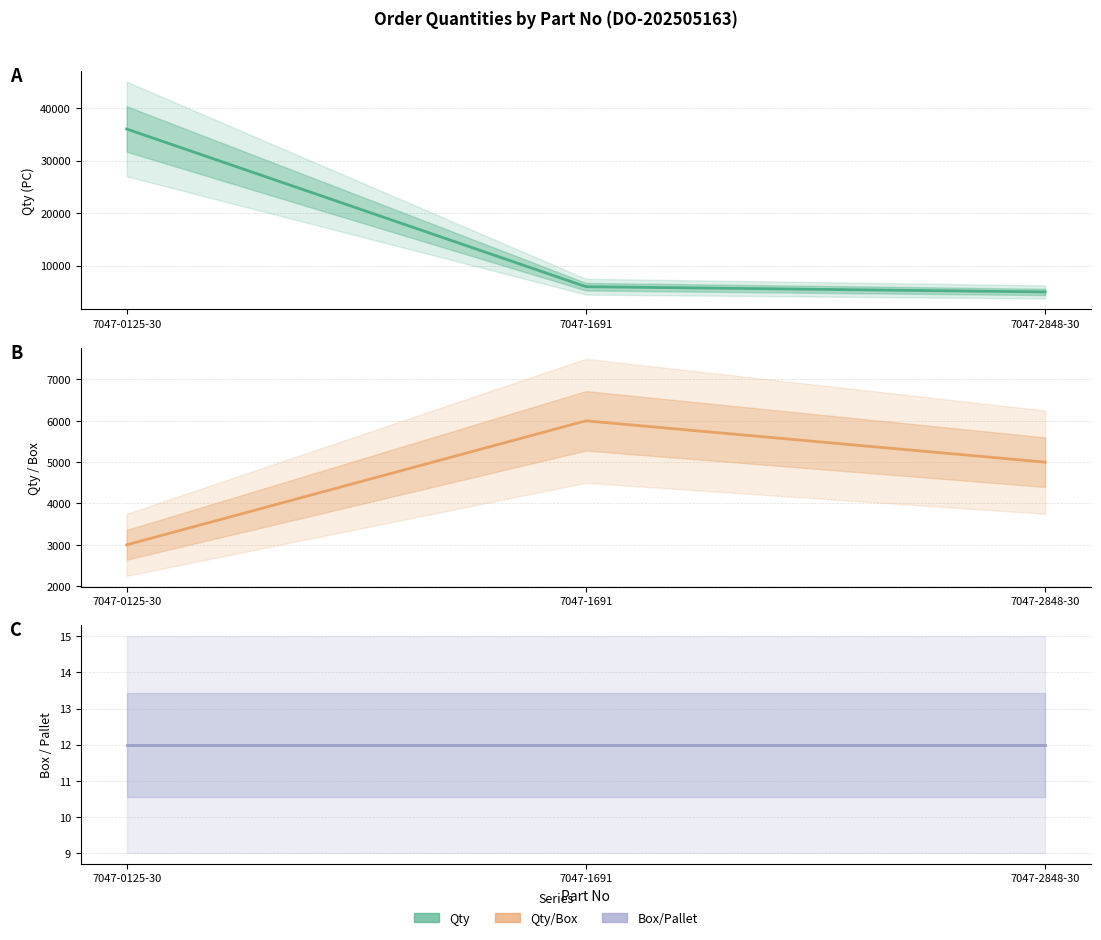

At which category does the chart reach its peak across all series?

7047-0125-30